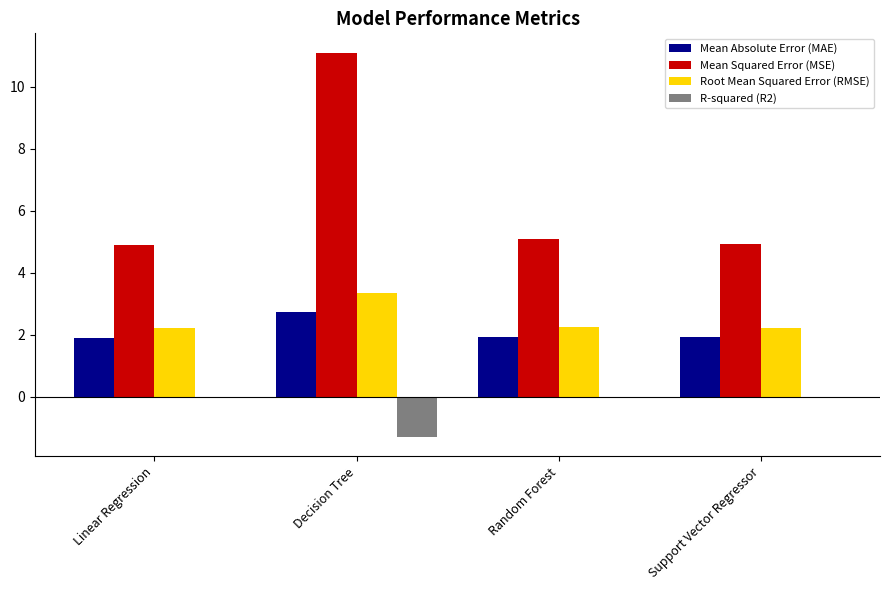

Which series has the largest total across all categories?

Mean Squared Error (MSE)